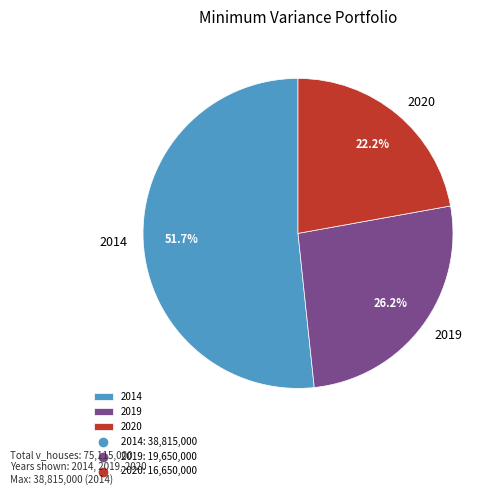

To the nearest percent, what percentage of the pie is 2019?

26%